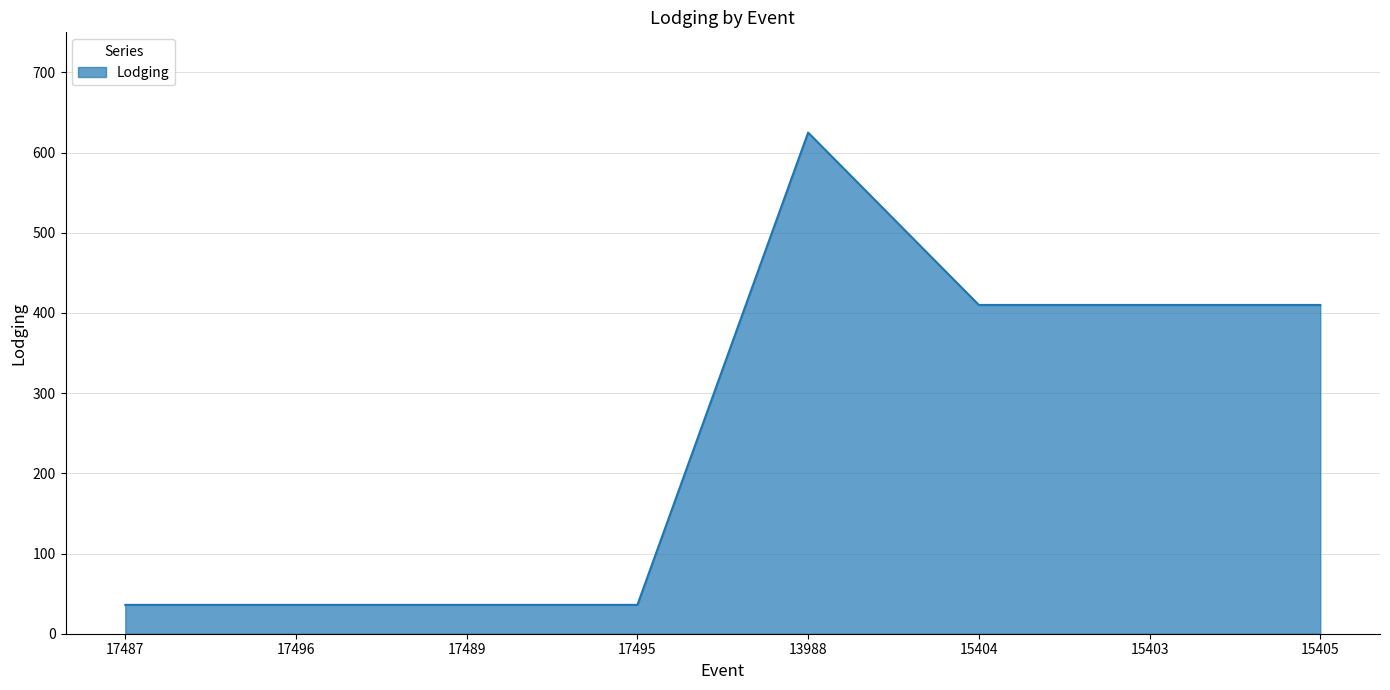

At which category does the chart reach its peak across all series?

13988